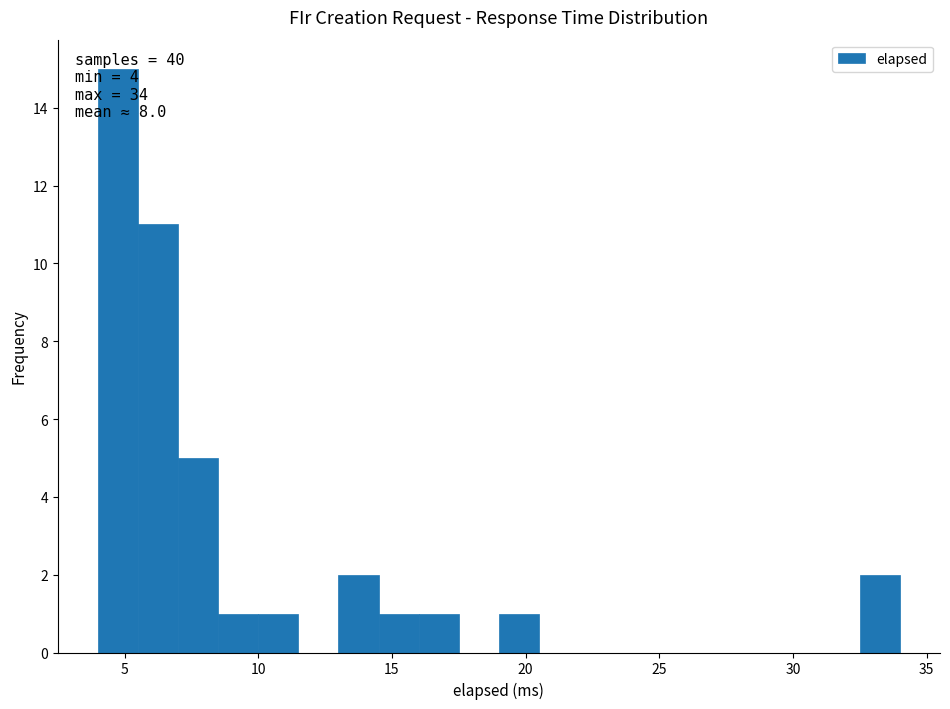

Read against the x-axis, roughly where is the centre of the tallest bar?

5.0